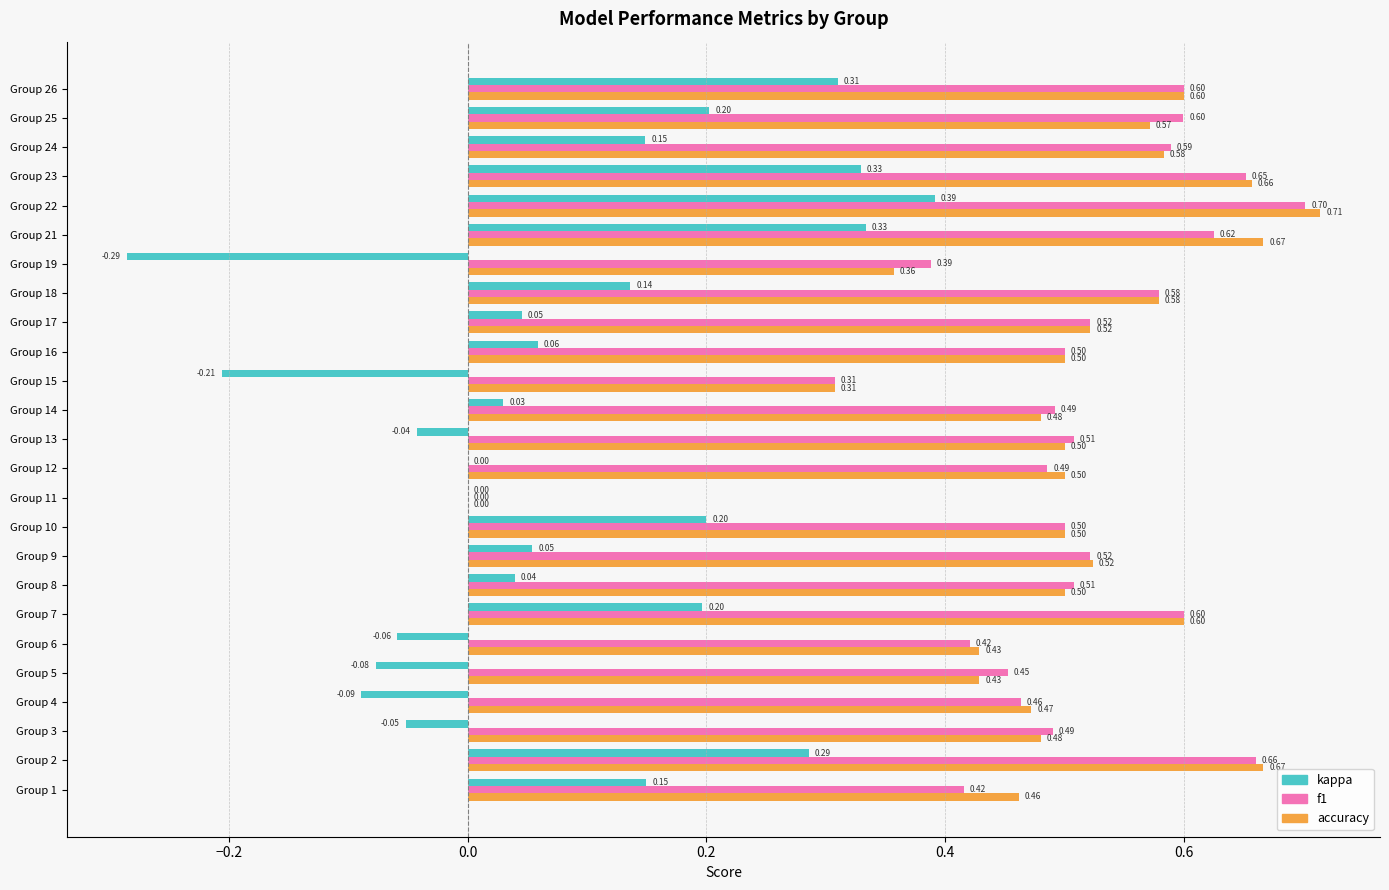

Which series has the largest total across all categories?

accuracy